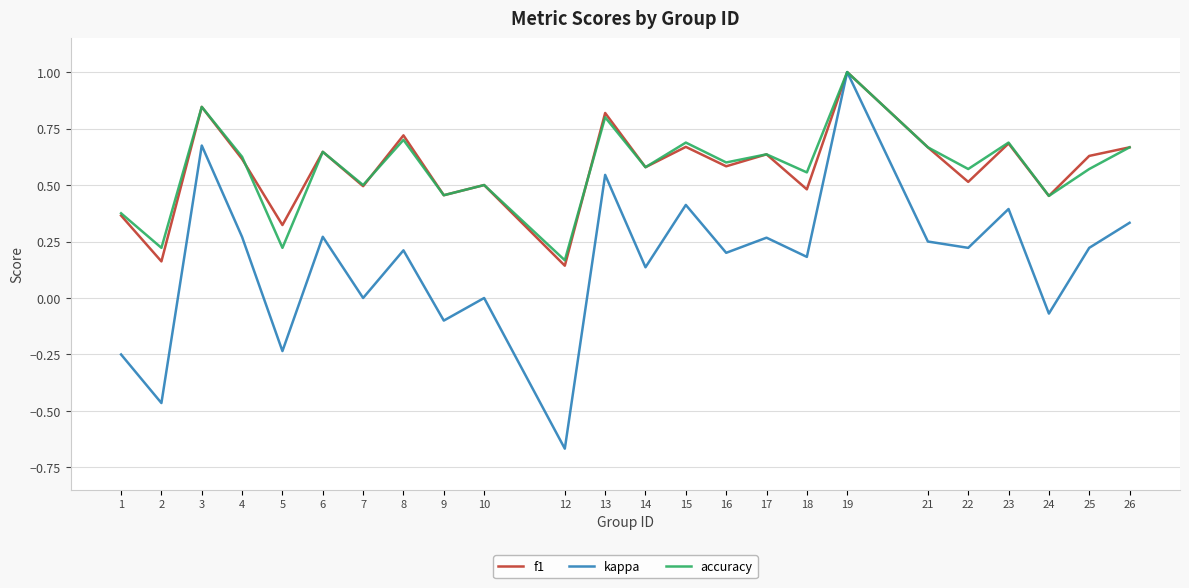

Is the value of f1 at 17 greater than the value of kappa at 7?

Yes